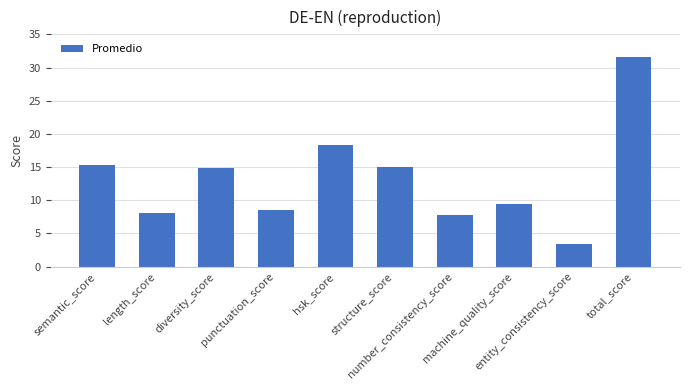

What position from the left is machine_quality_score?

8